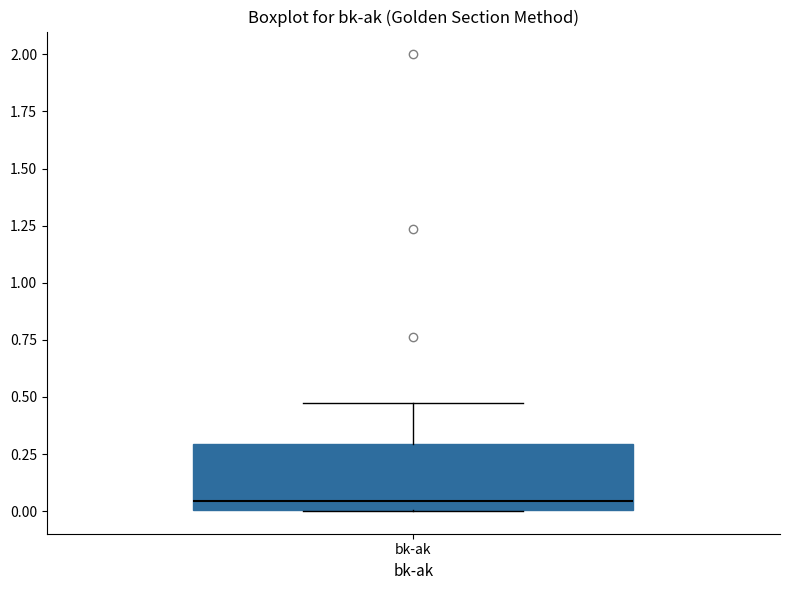

Read this box plot against the y-axis: the position of the median line, the range covered by the box, and the ends of both whiskers. The values are not printed on the chart, so give them approximately, as read against the axis.

median 0.05, box 0.00 to 0.30, whiskers 0.00 to 0.45